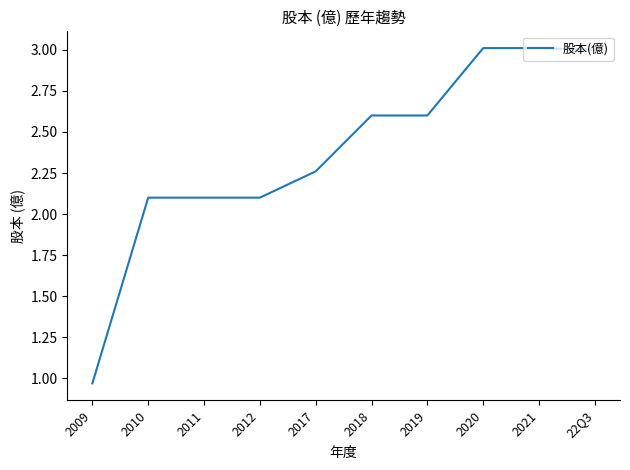

What is the difference between the values at 2019 and 2009?

1.6